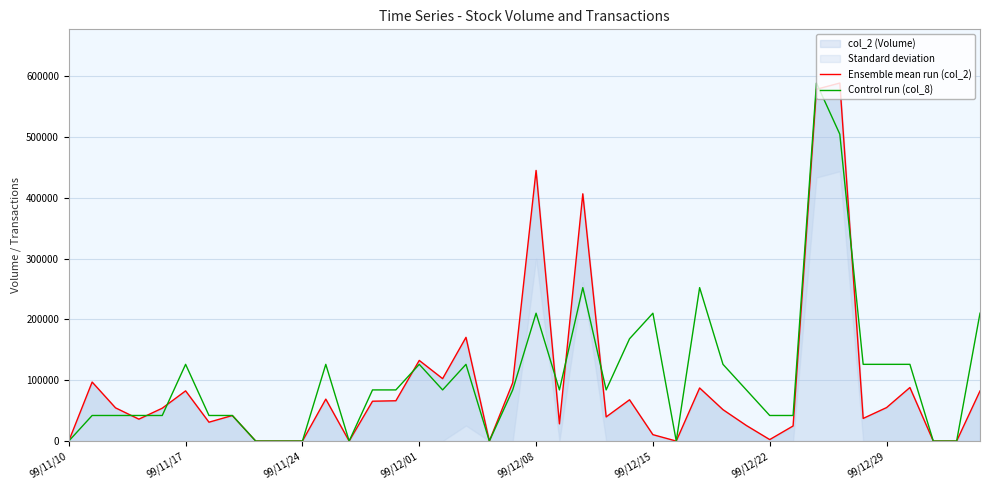

Reading right to left, list all the values displayed in this chart.

Ensemble mean run (col_2): 82350.0	0.0	0.0	88000.0	55000.0	37200.0	588510.0	578280.0	24800.0	2440.0	25600.0	51600.0	87260.0	0.0	10520.0	67850.0	39700.0	406440.0	28300.0	444860.0	95800.0	0.0	170500.0	102600.0	132560.0	66250.0	65500.0	0.0	68940.0	0.0	0.0	0.0	42000.0	31000.0	82500.0	54000.0	36000.0	54600.0	97000.0	0.0
Control run (col_8): 210182.1	0.0	0.0	126109.3	126109.3	126109.3	504437.1	588510.0	42036.4	42036.4	84072.9	126109.3	252218.6	0.0	210182.1	168145.7	84072.9	252218.6	84072.9	210182.1	84072.9	0.0	126109.3	84072.9	126109.3	84072.9	84072.9	0.0	126109.3	0.0	0.0	0.0	42036.4	42036.4	126109.3	42036.4	42036.4	42036.4	42036.4	0.0